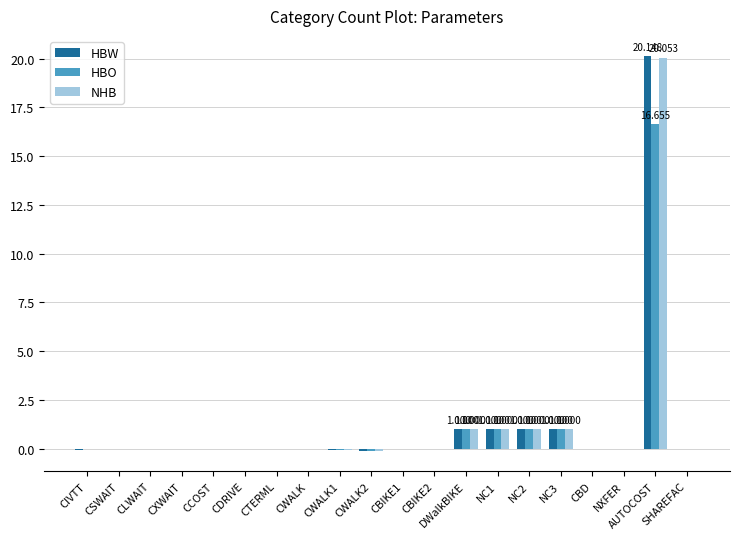

Is it true that NHB equals -10.5 at CSWAIT?

False